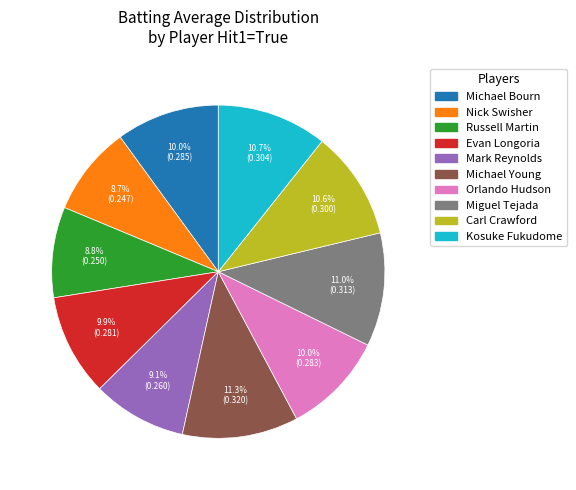

Does any single category account for the majority?

No